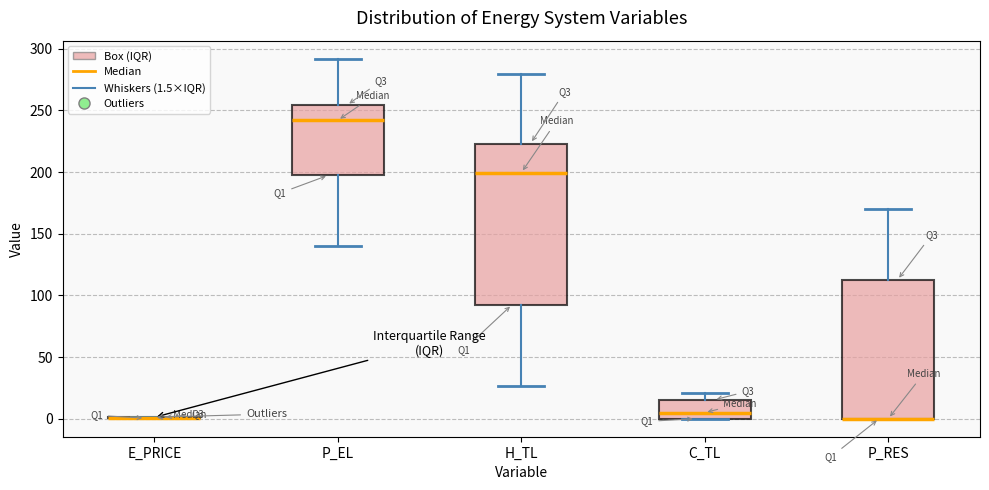

Where does the median line of the box for P_EL sit on the y-axis? The values are not printed on the chart, so give them approximately, as read against the axis.

240